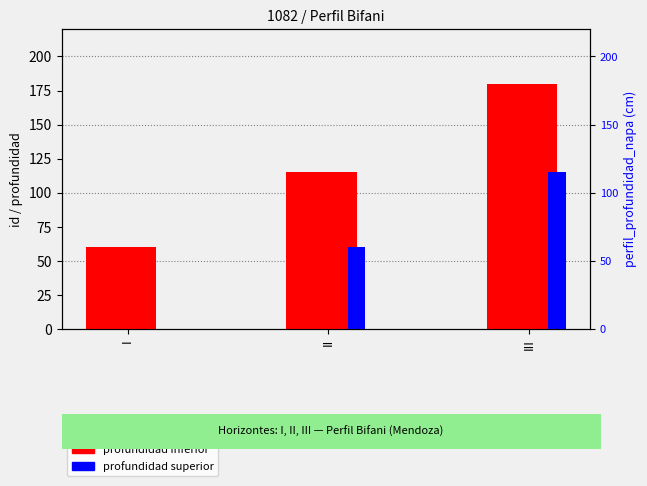

List the series in order of their peak value, lowest first.

profundidad superior, profundidad inferior